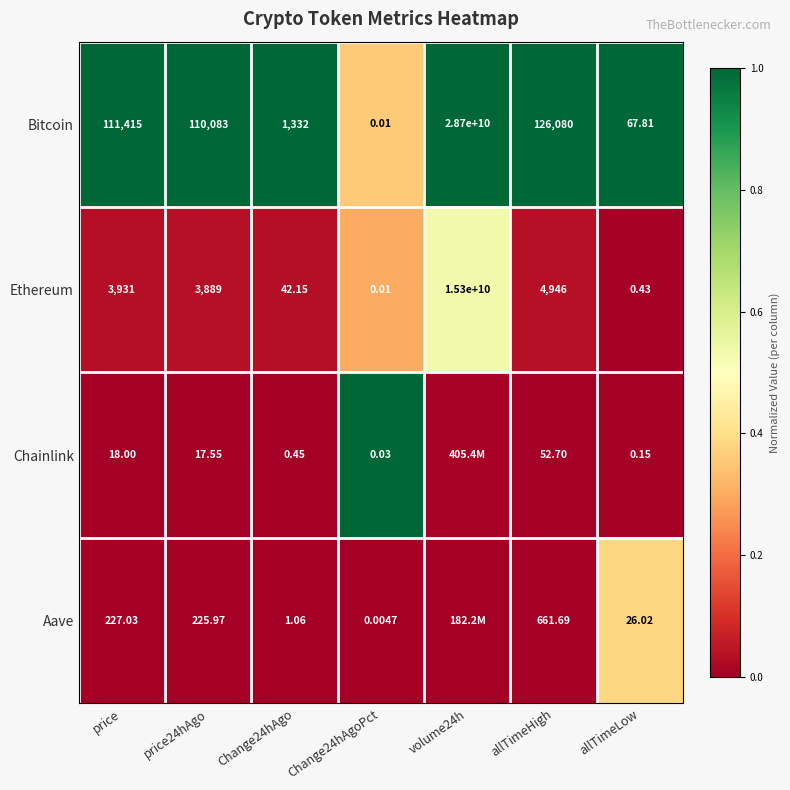

At which label does Ethereum reach its peak?

volume24h